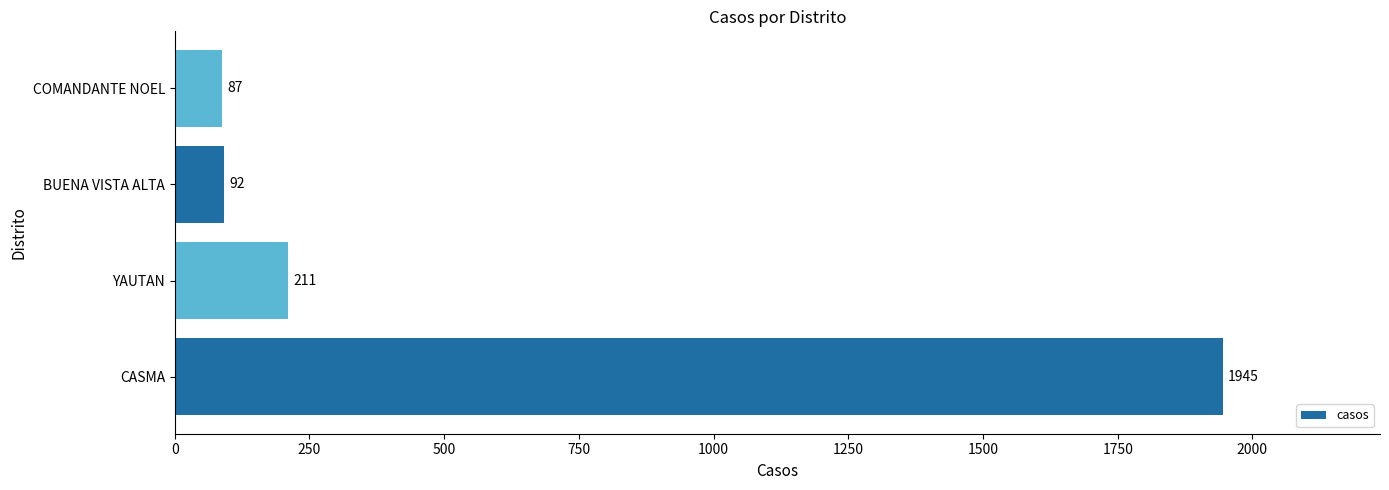

True or false: the data shows 87 at COMANDANTE NOEL.

True